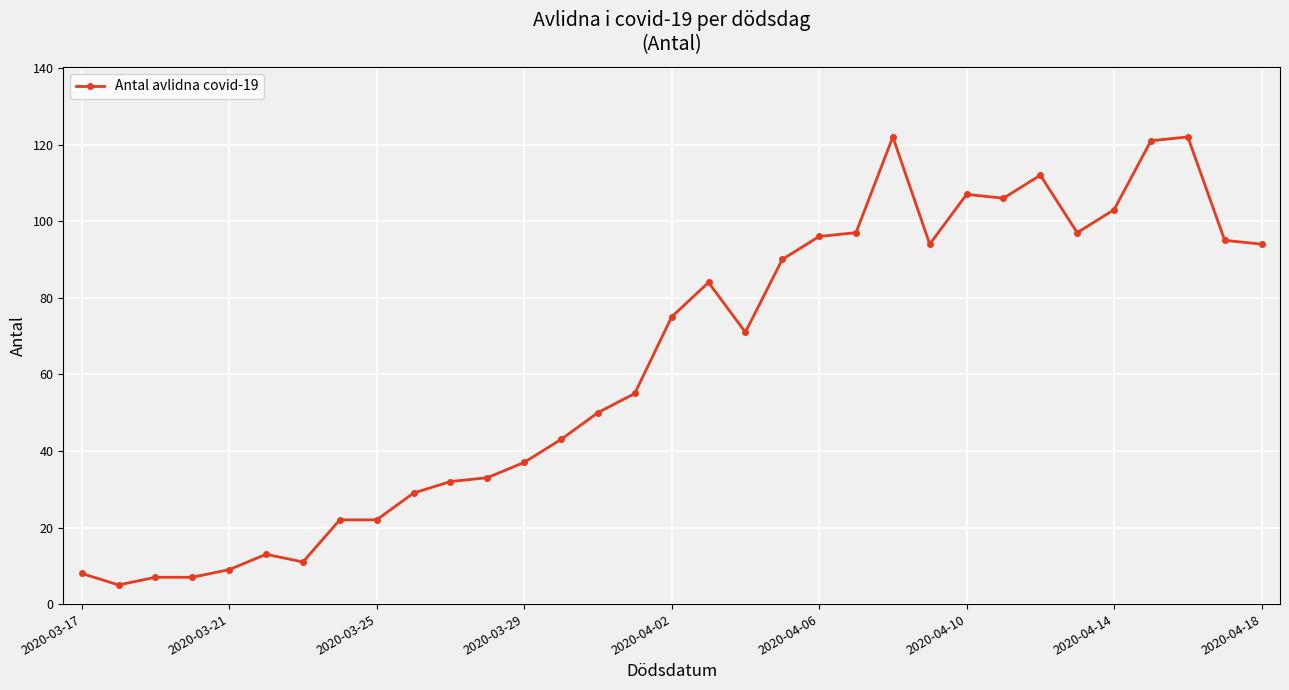

What is the value of the 2nd point from the left?

5